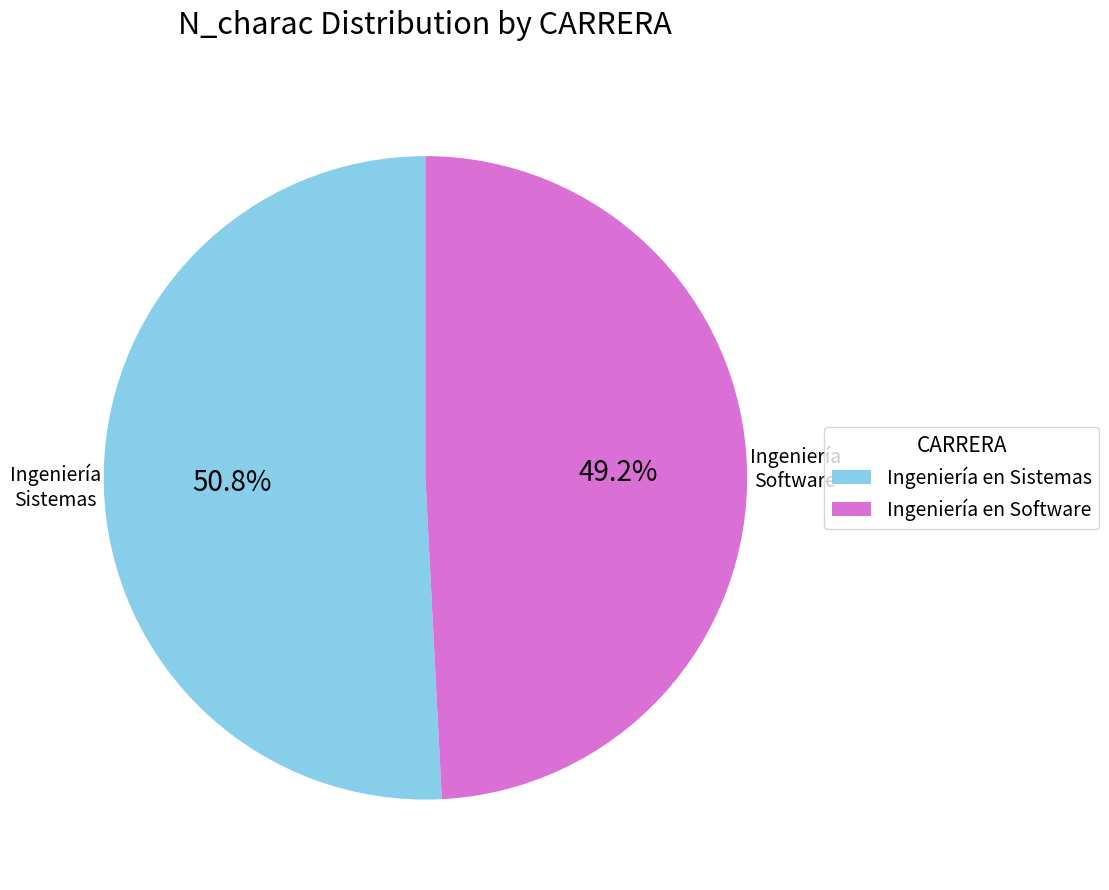

What percentage is NOT represented by Ingeniería en Software?

50.8%